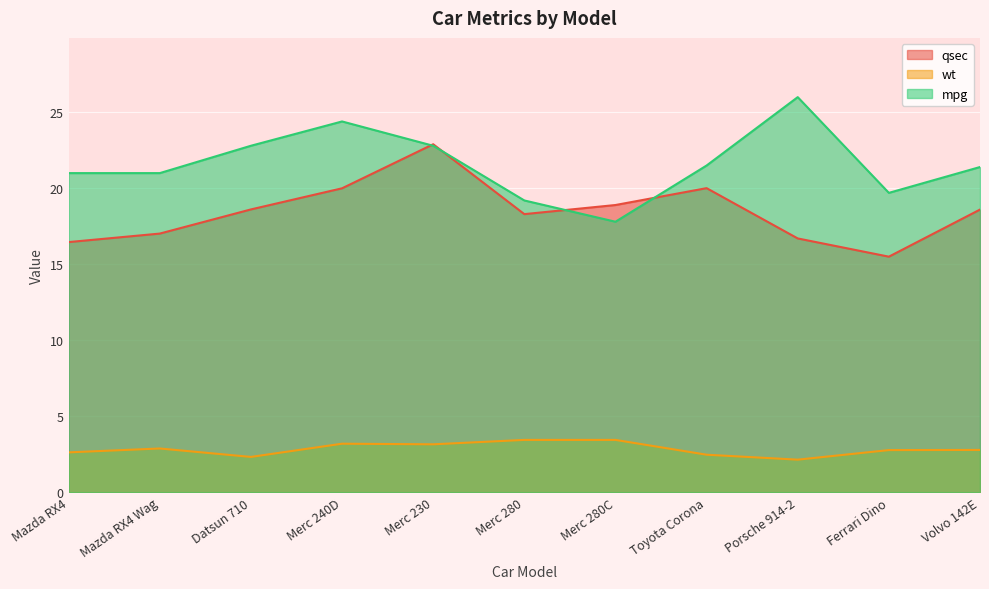

At which category does the chart reach its peak across all series?

Porsche 914-2